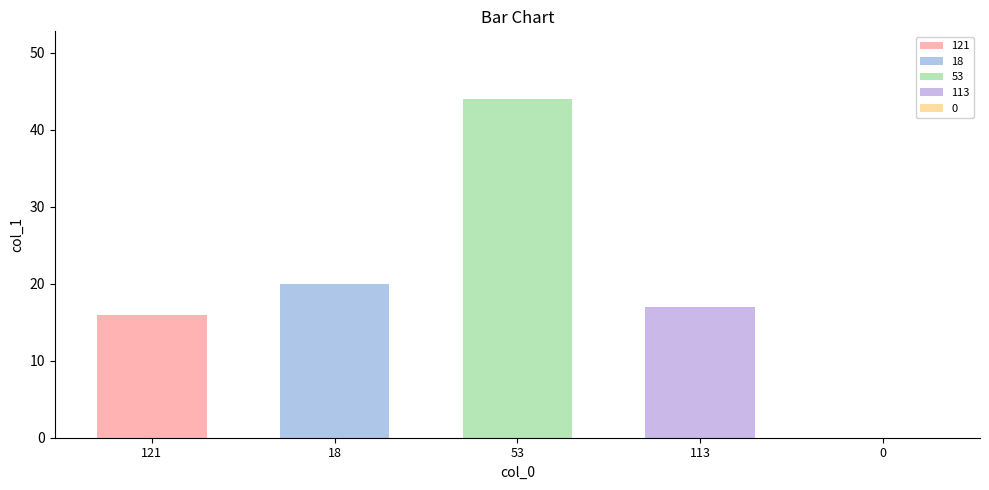

What is the average value?

19